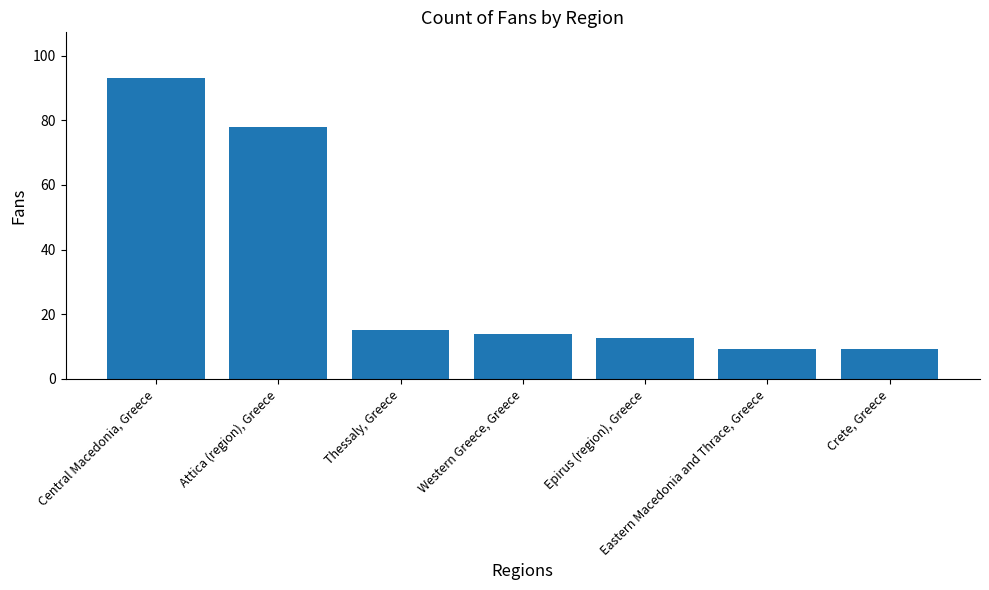

How many data points does each series have?

7